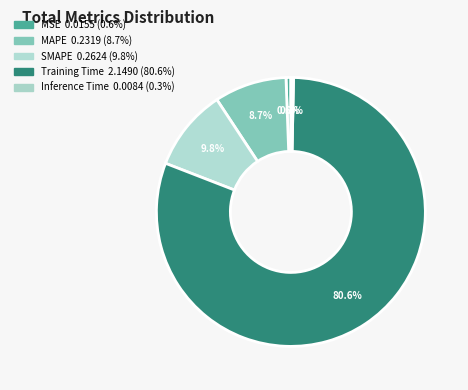

Which slice is the largest?

Training Time